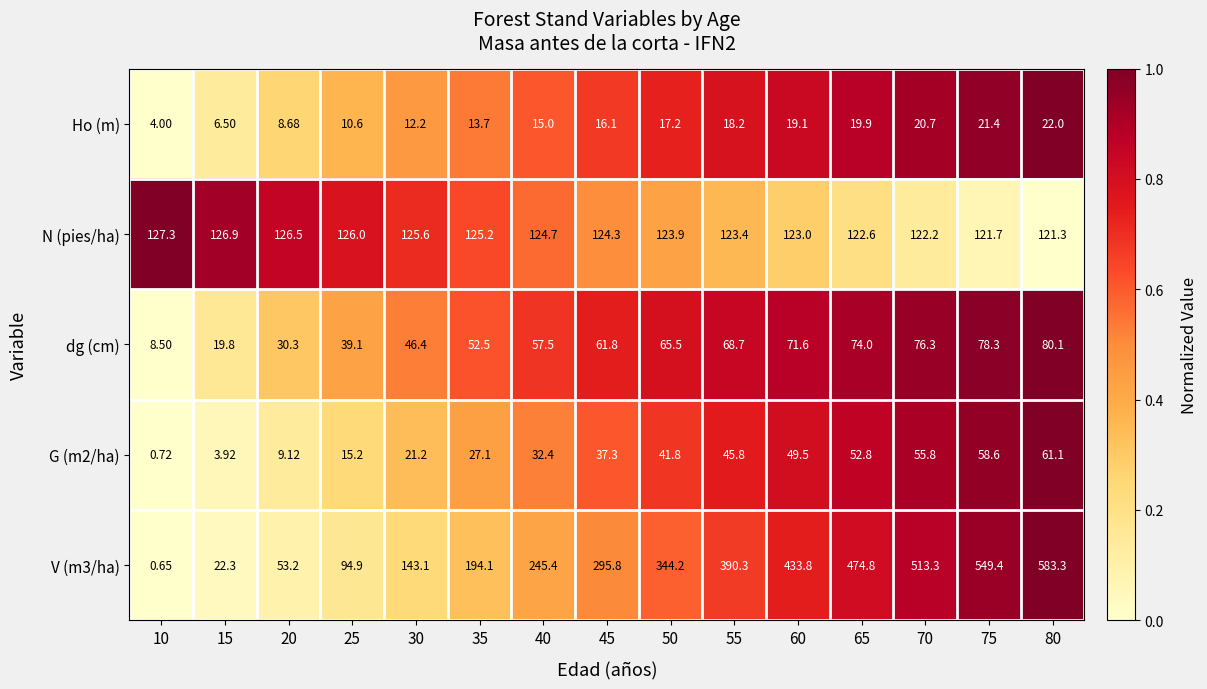

Count the number of categories in the chart.

15